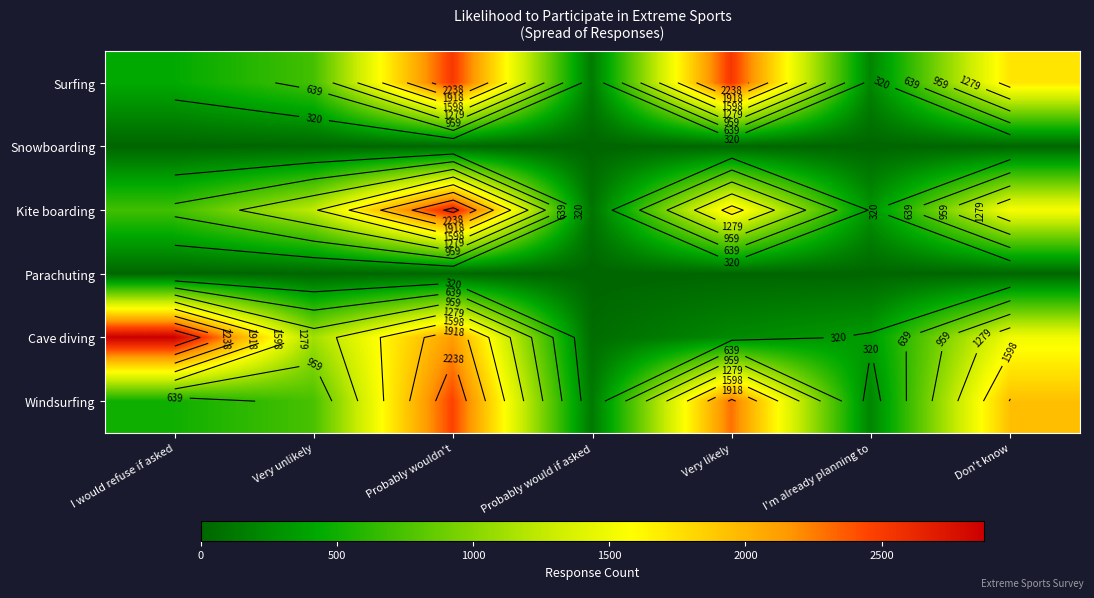

List the labels in order of Parachuting value, largest first.

Probably wouldn't, Very likely, Very unlikely, Don't know, I'm already planning to, I would refuse if asked, Probably would if asked